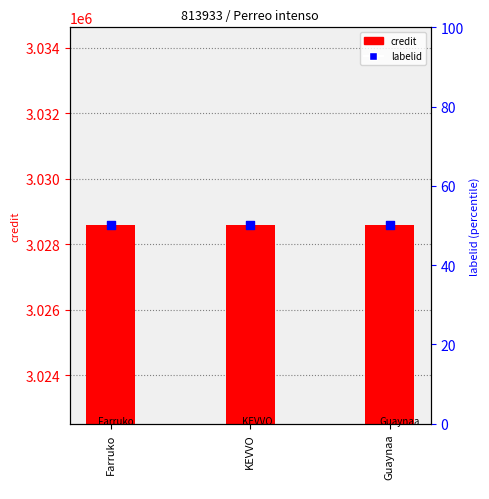

Which series has the largest total across all categories?

credit